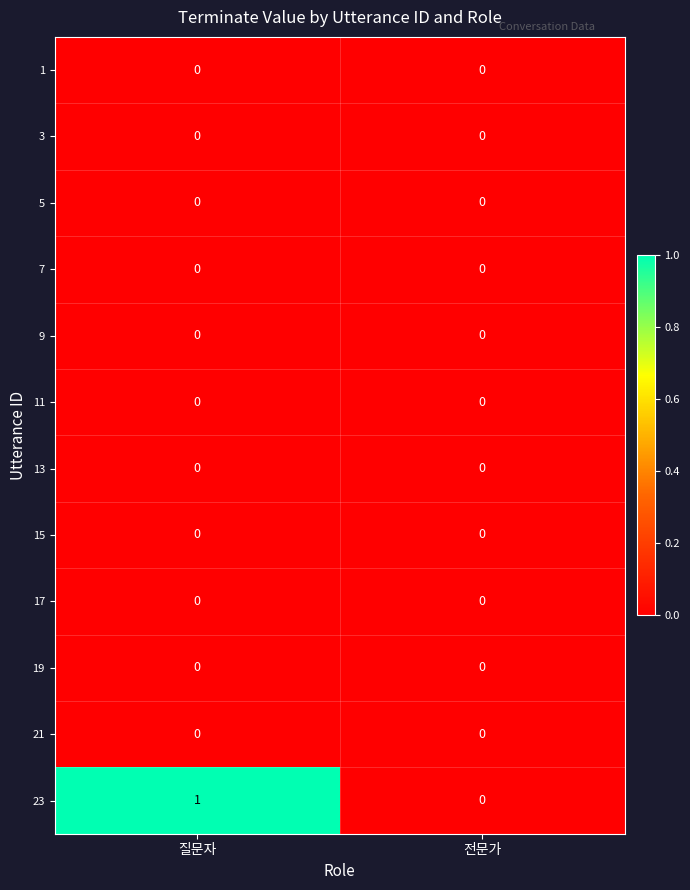

Which series has the largest range (max minus min)?

23